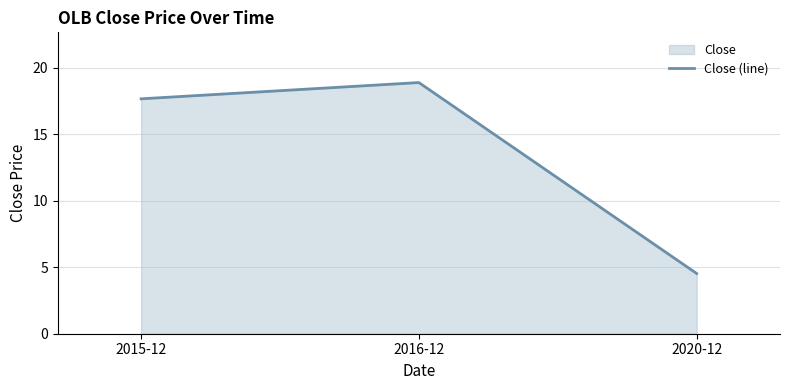

List the labels in order of value, largest first.

2016-12, 2015-12, 2020-12